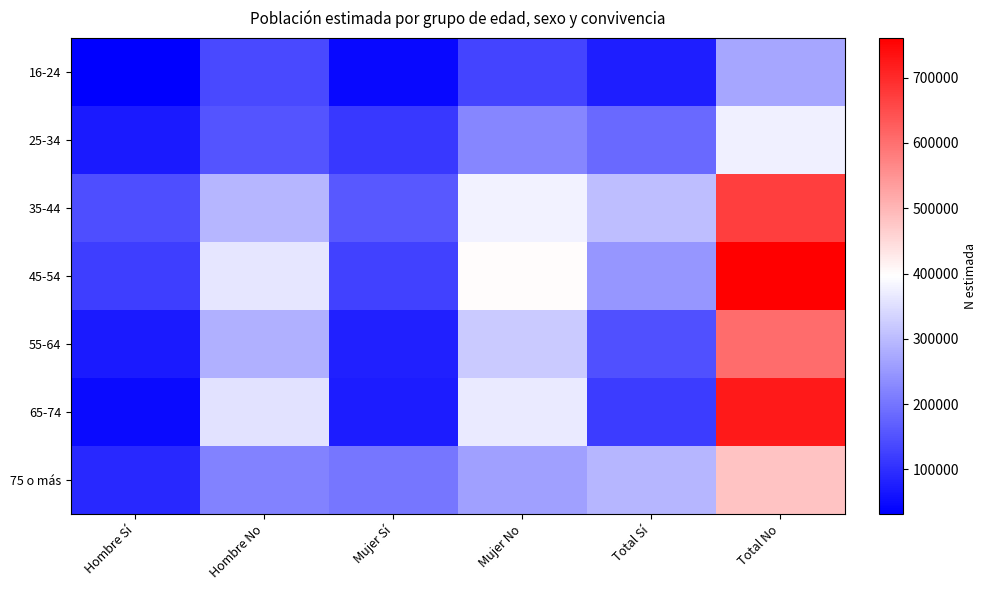

Reading right to left, transcribe all the data shown in this chart.

16-24: Total No=270772	Total Sí=77177	Mujer No=131279	Mujer Sí=45374	Hombre No=139493	Hombre Sí=31803
25-34: Total No=375678	Total Sí=183400	Mujer No=224111	Mujer Sí=113896	Hombre No=151567	Hombre Sí=69504
35-44: Total No=672204	Total Sí=303732	Mujer No=379092	Mujer Sí=159873	Hombre No=293111	Hombre Sí=143860
45-54: Total No=760897	Total Sí=247920	Mujer No=399914	Mujer Sí=127434	Hombre No=360983	Hombre Sí=120486
55-64: Total No=605434	Total Sí=146930	Mujer No=320925	Mujer Sí=78031	Hombre No=284509	Hombre Sí=68899
65-74: Total No=721629	Total Sí=119436	Mujer No=365182	Mujer Sí=73173	Hombre No=356448	Hombre Sí=46262
75 o más: Total No=480396	Total Sí=291186	Mujer No=262317	Mujer Sí=200750	Hombre No=218079	Hombre Sí=90436